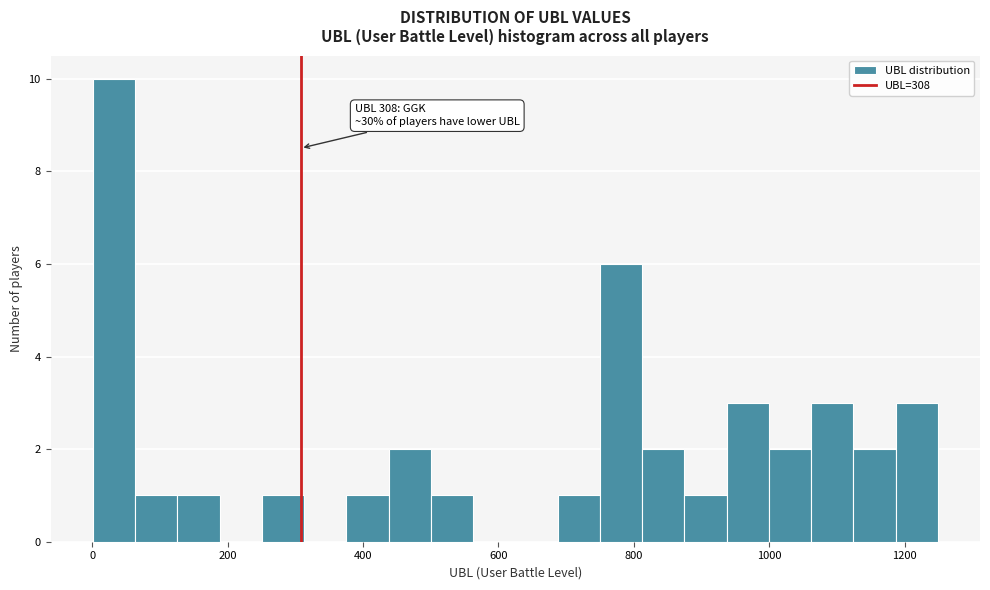

Read against the x-axis, roughly where is the centre of the tallest bar?

40